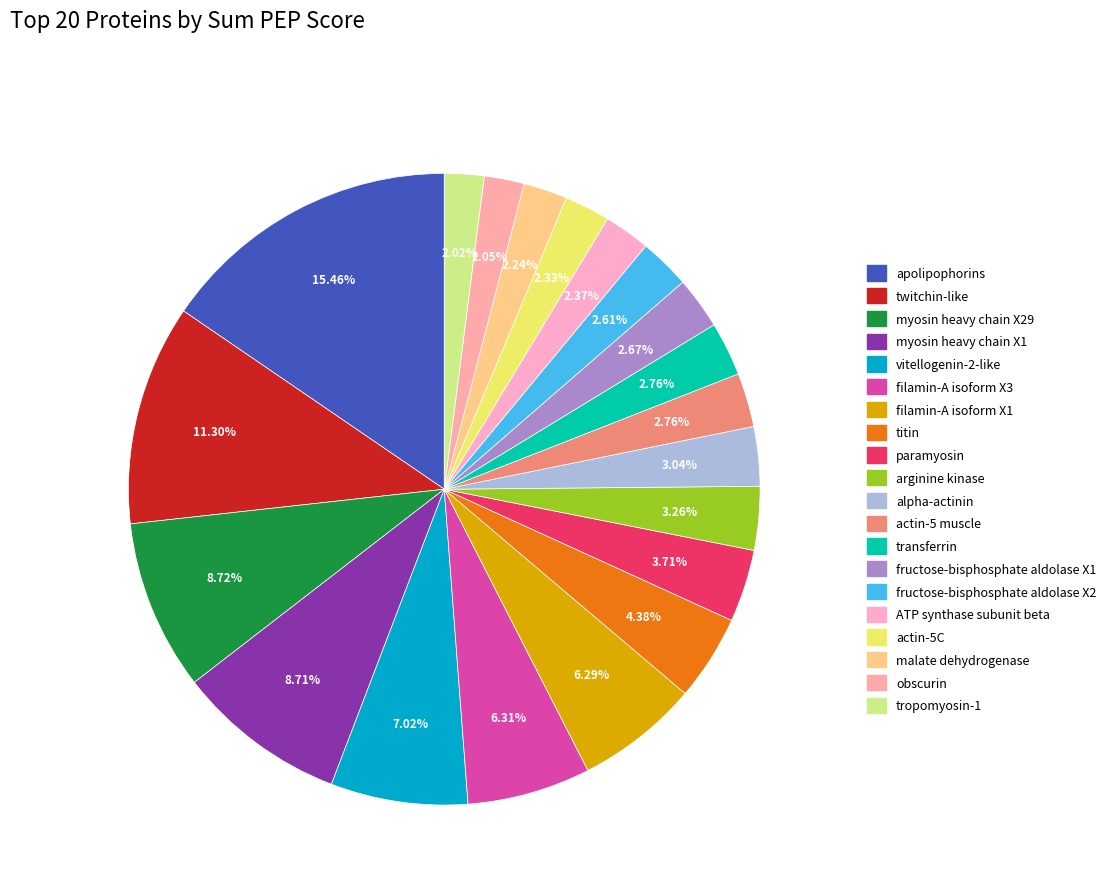

How many slices are in this pie chart?

20